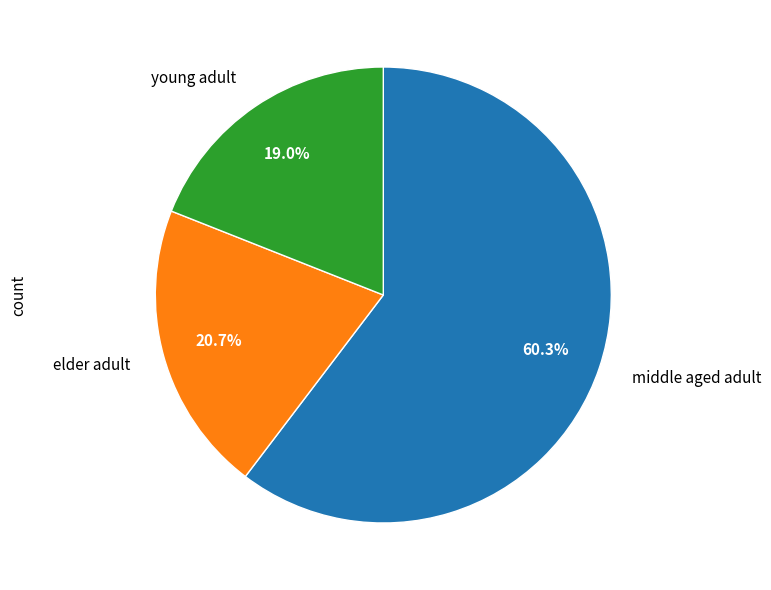

Is there a majority slice in this chart?

Yes